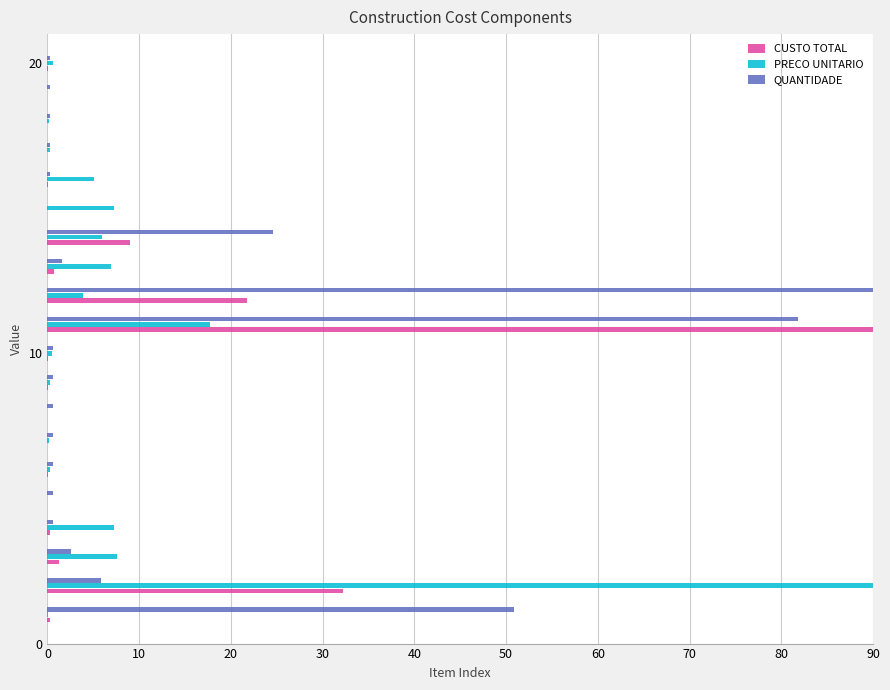

What is the maximum value for QUANTIDADE?

90.0